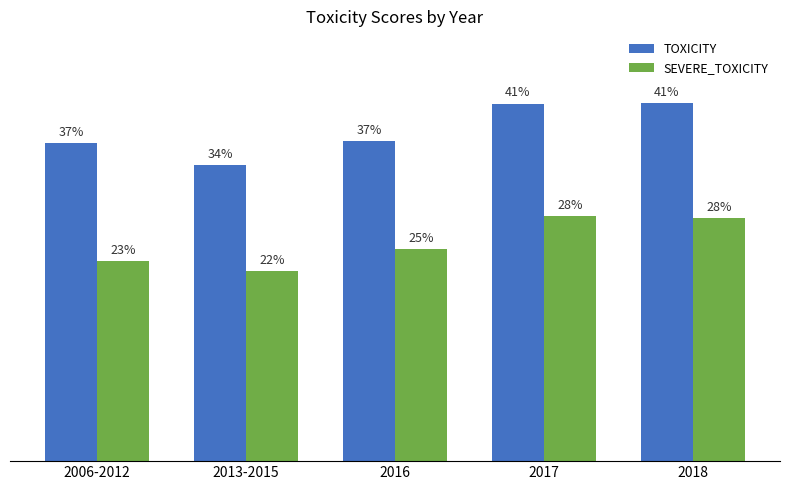

Is it true that TOXICITY equals 0.5 at 2016?

False